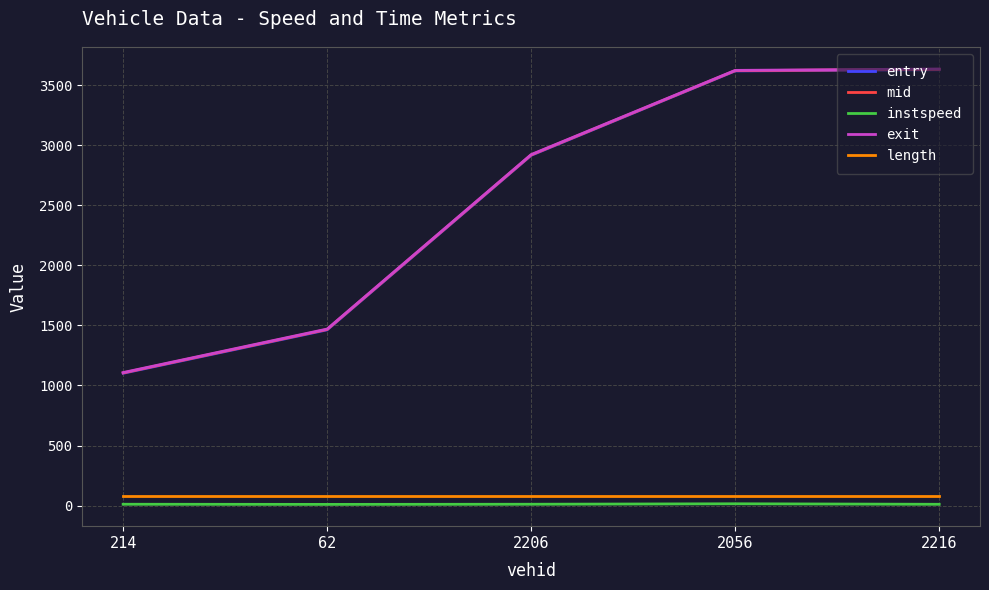

Between 2206 and 2056, which series saw the biggest shift?

entry